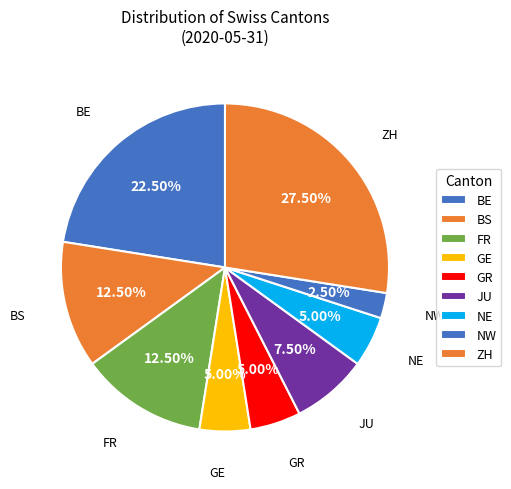

How many segments does this pie chart have?

9